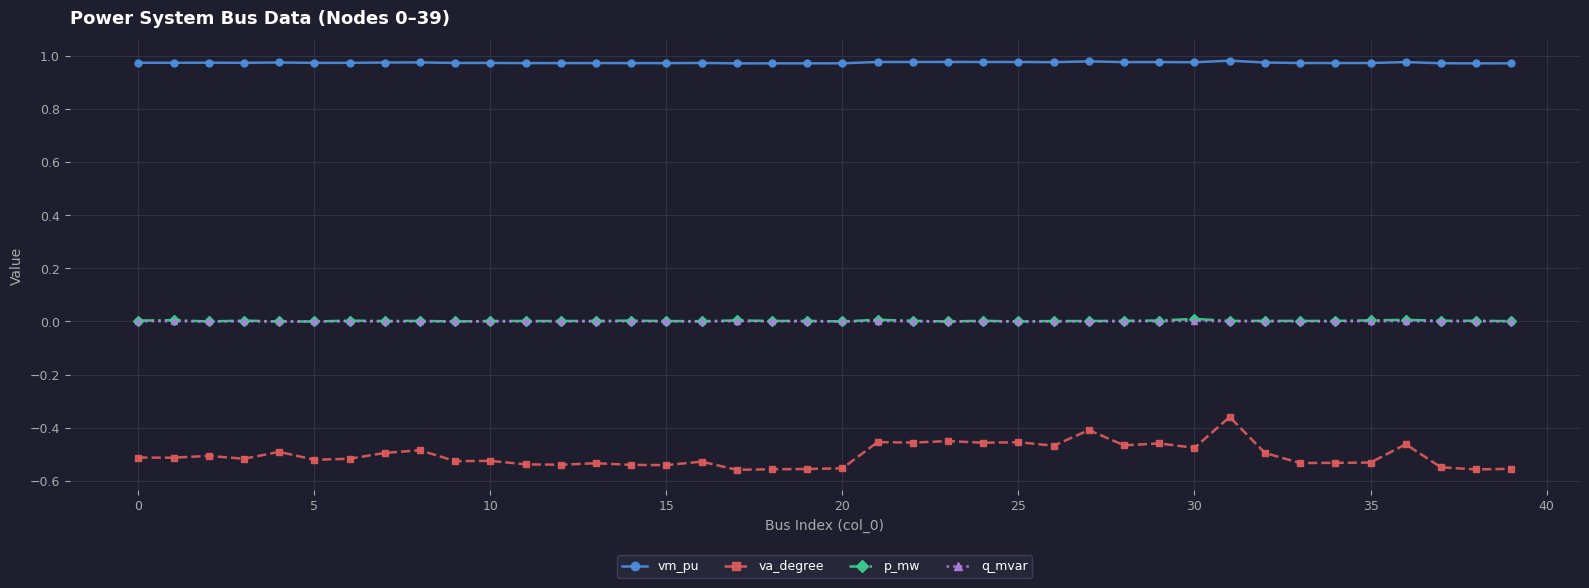

True or false: vm_pu and va_degree cross at least once.

False